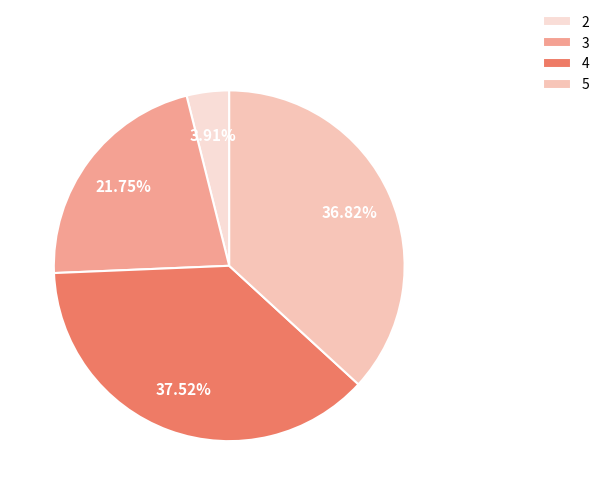

True or false: 4 accounts for 38% of the total.

True